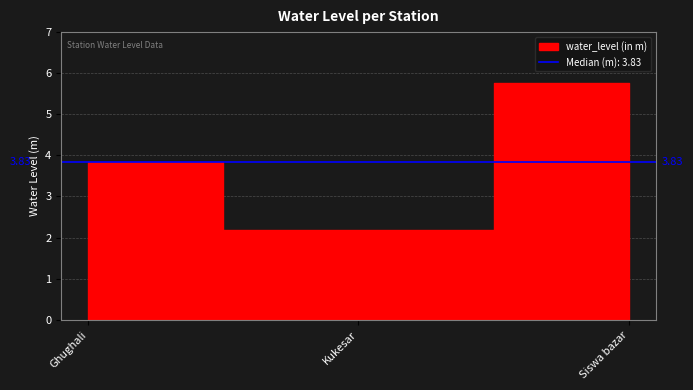

Does the chart have visible grid lines?

Yes